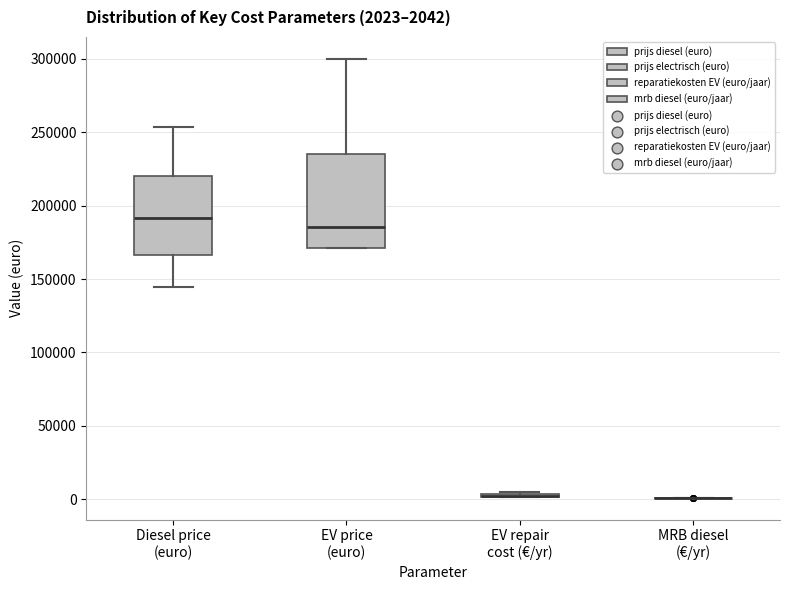

Which box is the tallest, from its lower edge to its upper edge?

EV price (euro)